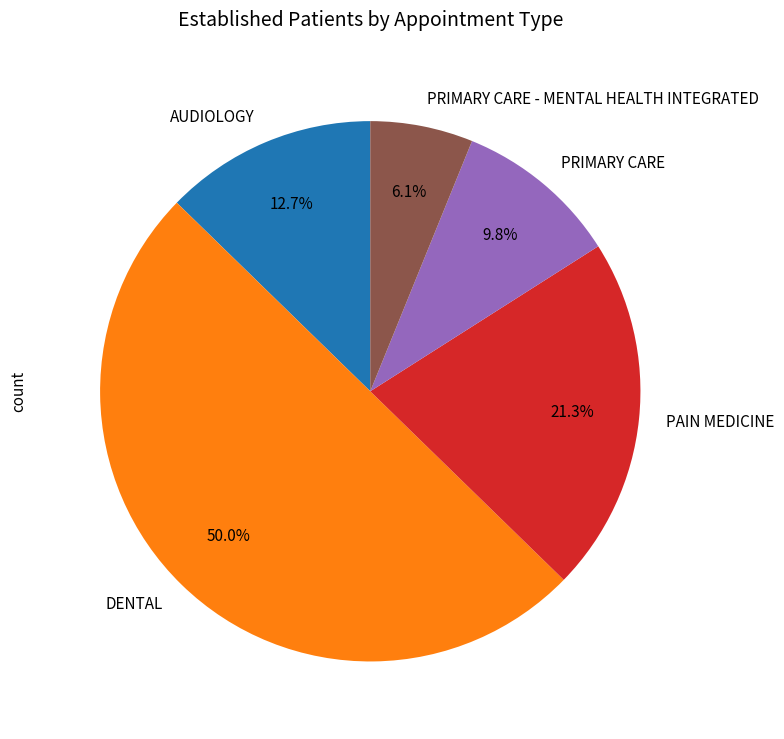

What is the largest slice in the pie chart?

DENTAL